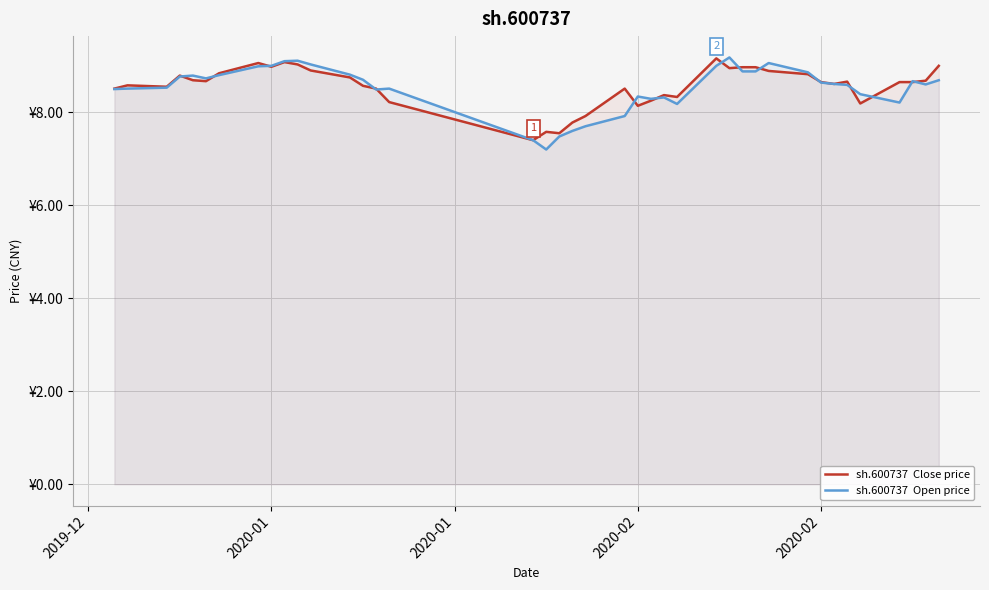

How many lines are shown in the chart?

2